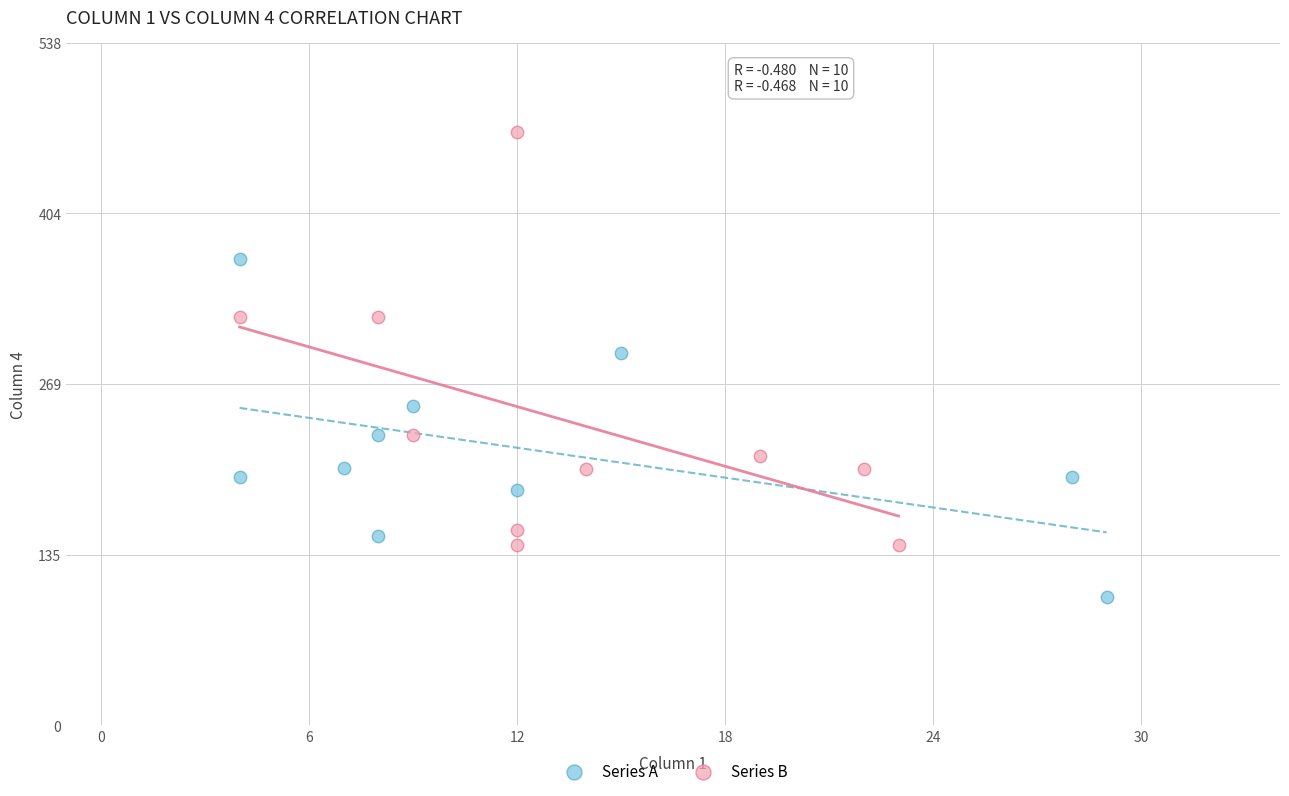

Which series has the largest Y range (max minus min)?

Series B